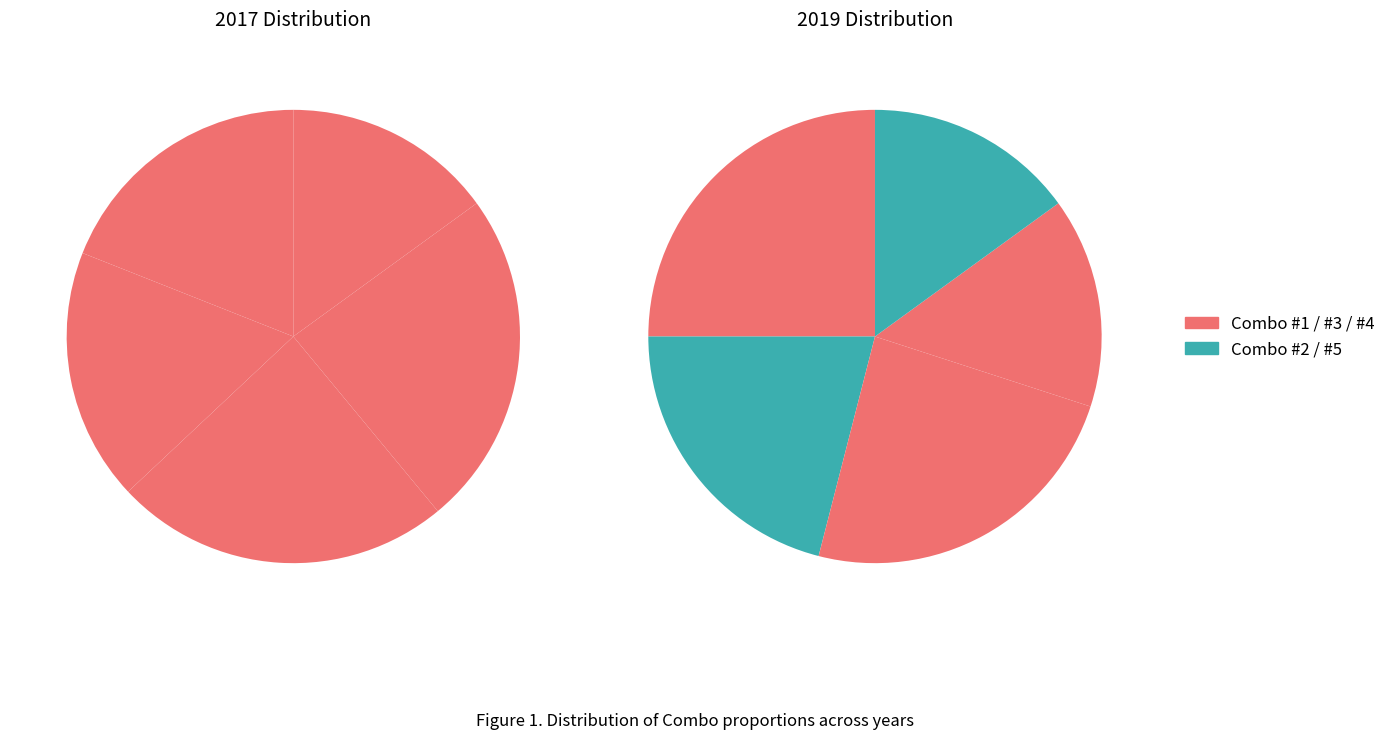

Count the number of slices in the pie.

5